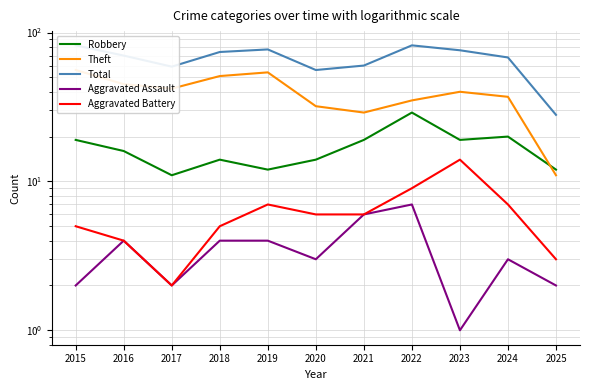

How many Aggravated Assault values are between 2 and 4?

8